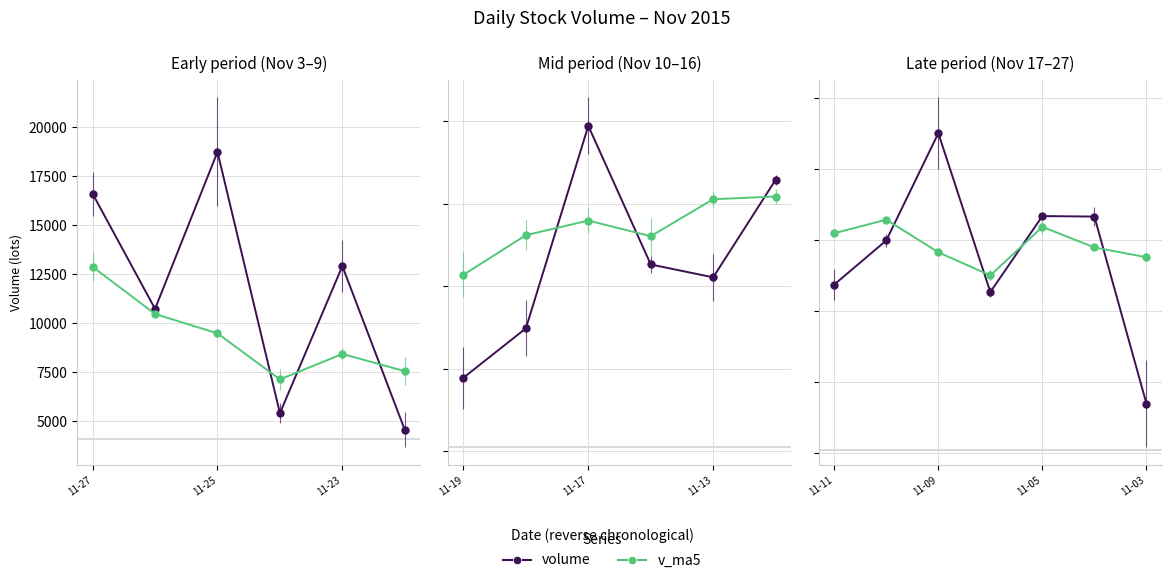

At 11-09, list the series in order from smallest to largest.

v_ma5, volume